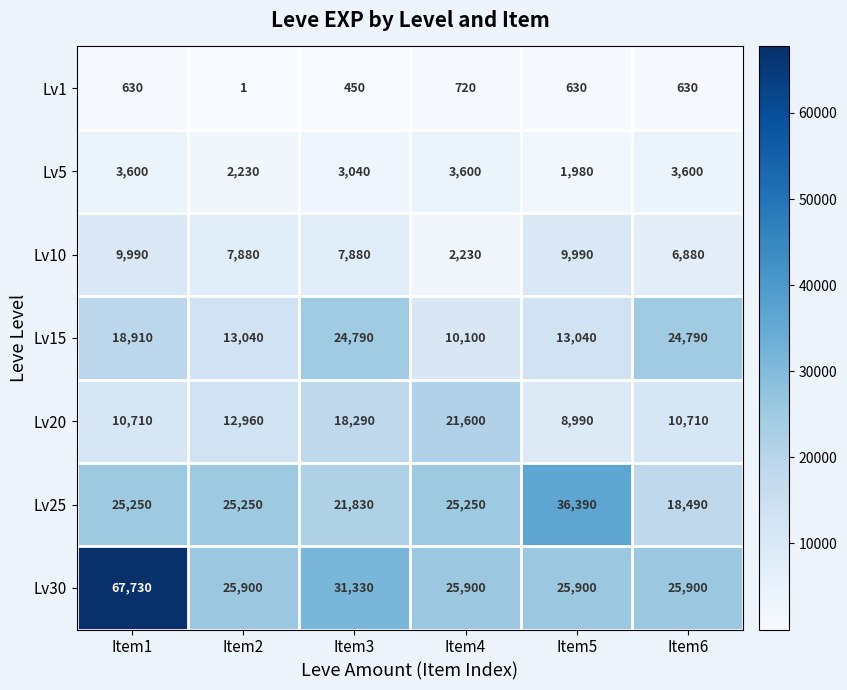

What is the approximate value of Lv30 at Item5?

25900